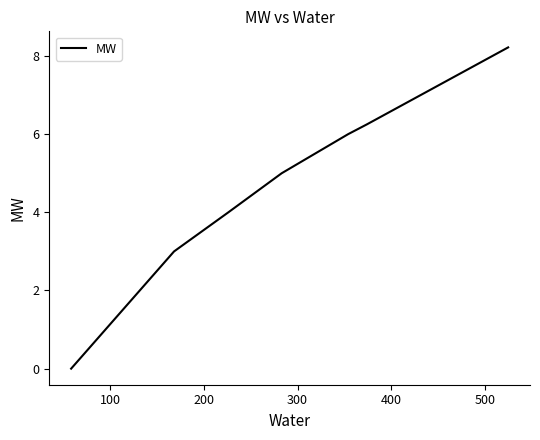

True or false: there are more than 0 points higher than both neighbors.

False